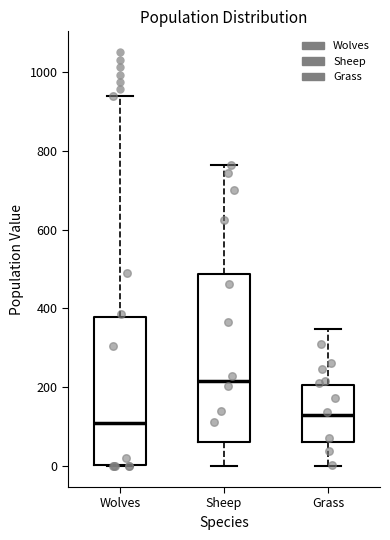

Which box's median line is the highest?

Sheep